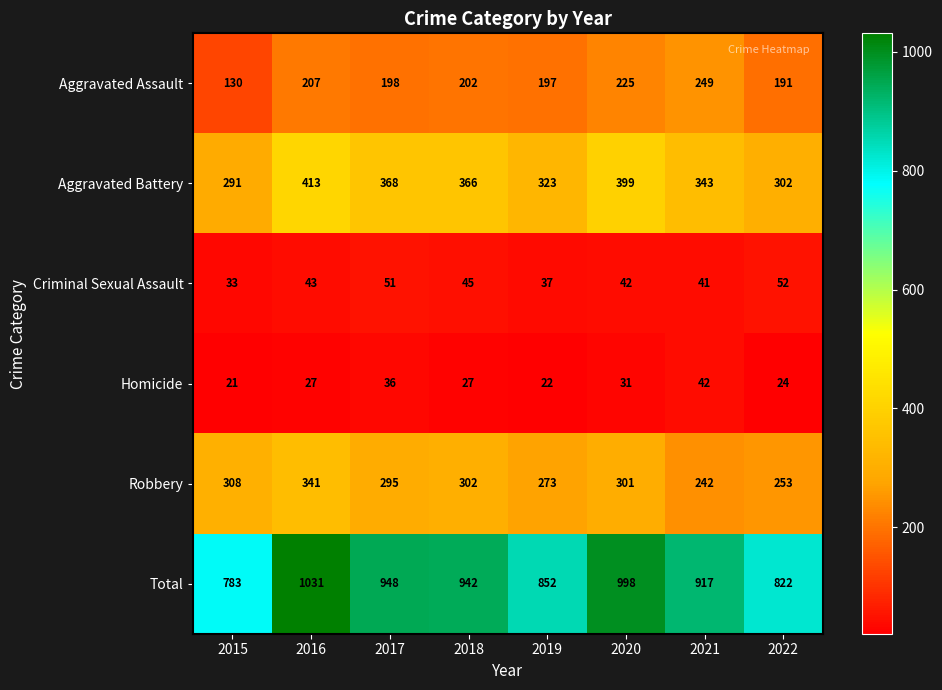

What is the difference between the Aggravated Assault values at 2016 and 2015?

77